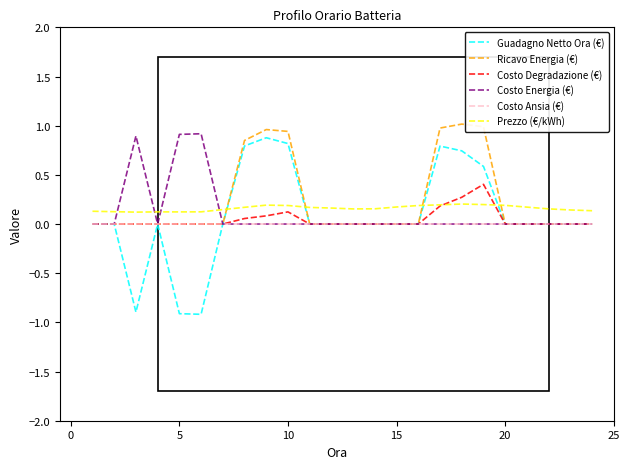

What is the smallest value displayed?

-0.9